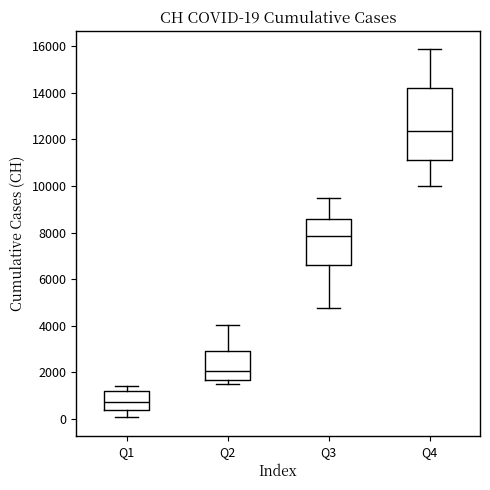

Which box has the highest median line?

Q4